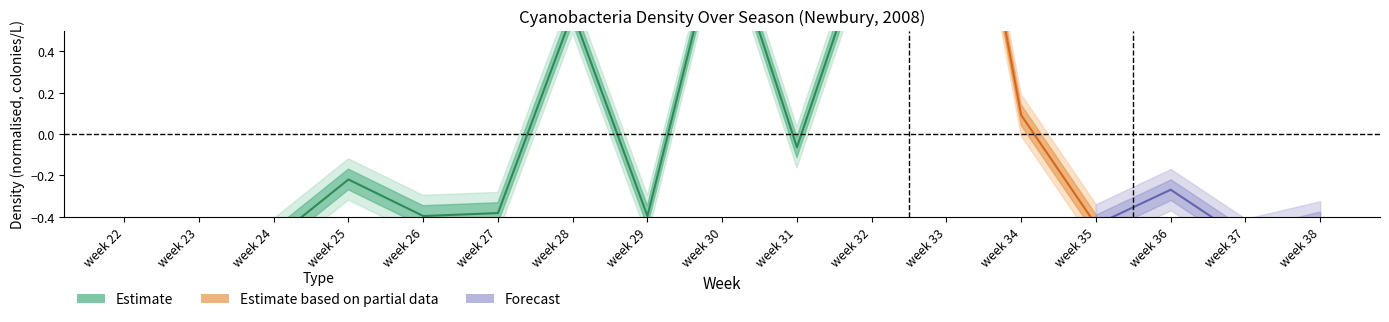

What is the sum of all totalperL values?

9.9